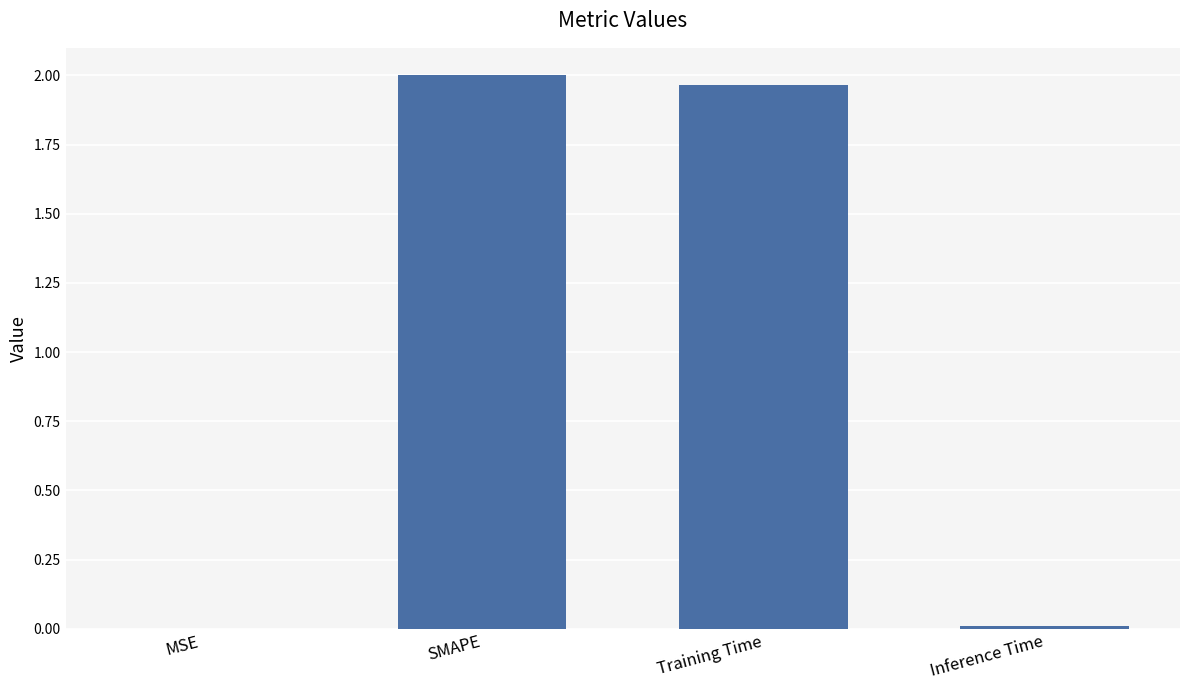

What is the change in value from SMAPE to Inference Time?

-2.0